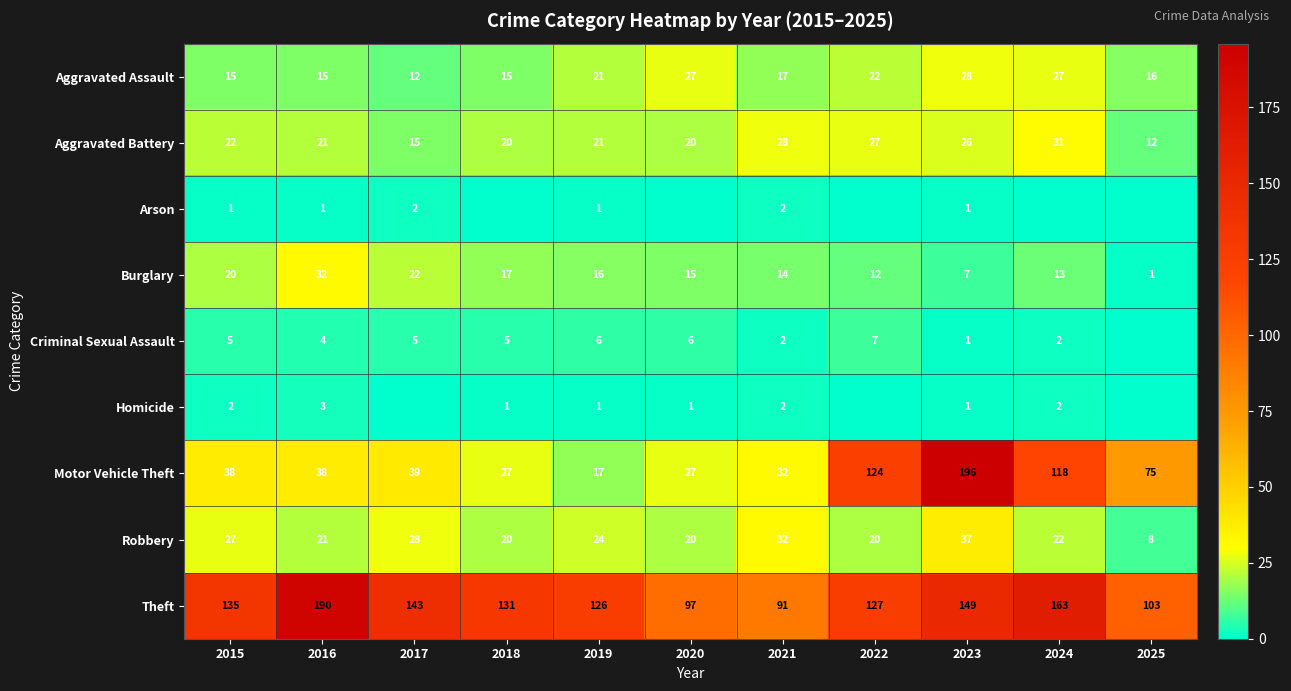

Between 2016 and 2022, which is larger?

2022